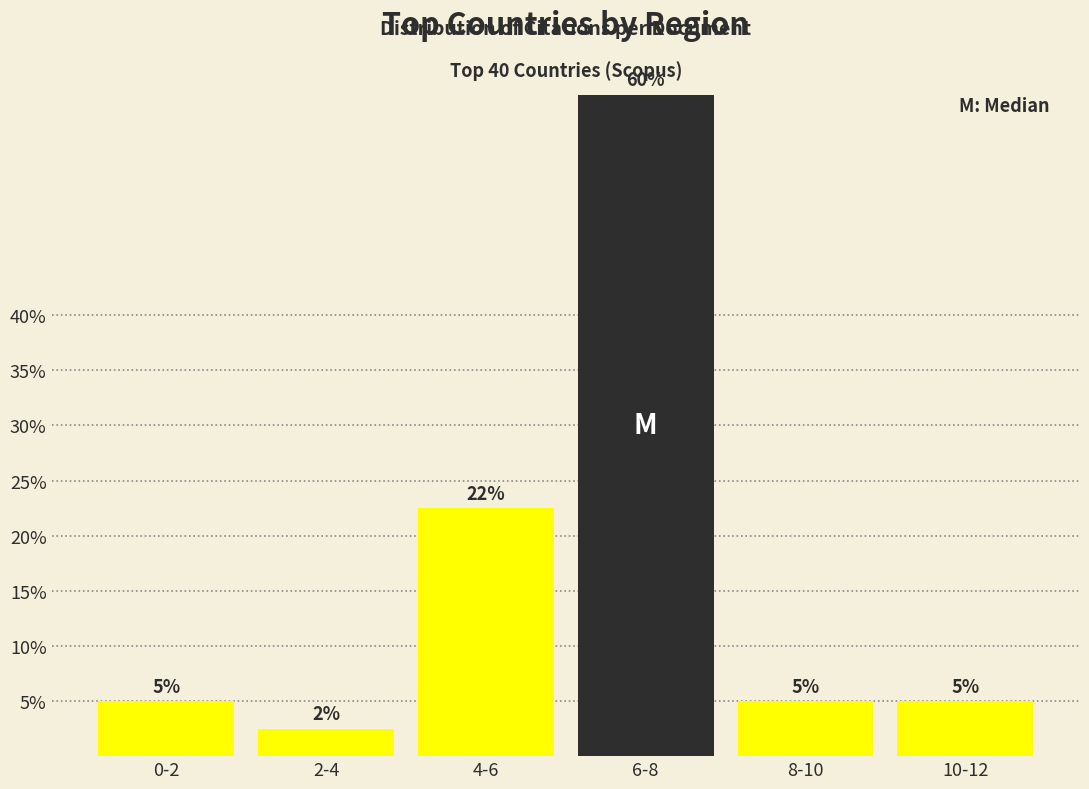

What is the value of the 6th bar from the left?

5.0